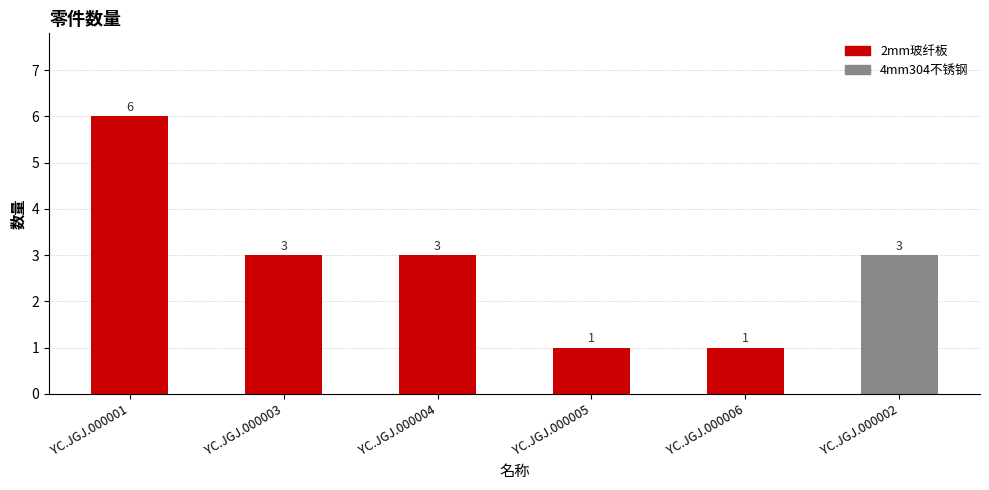

Approximately how many times larger is the value at YC.JGJ.000001 compared to YC.JGJ.000002?

2.0